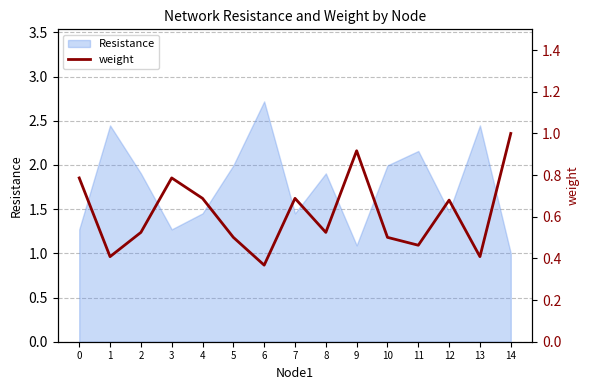

How many lines are shown in the chart?

1